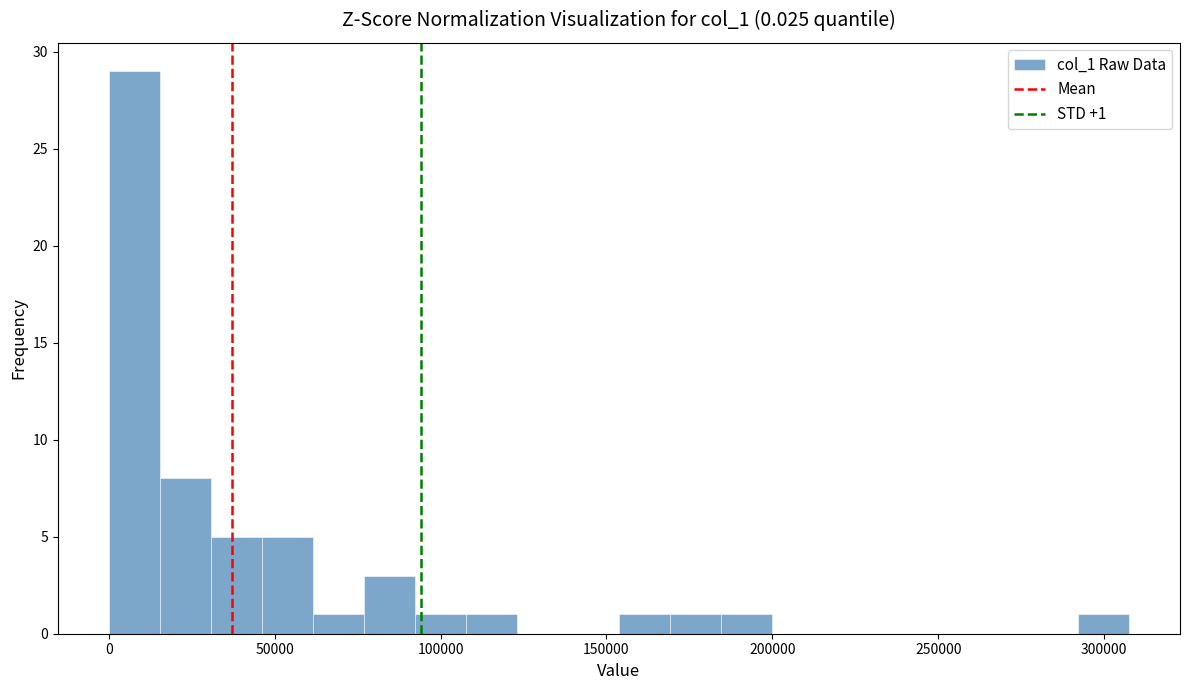

Read against the x-axis, roughly where is the centre of the tallest bar?

10000